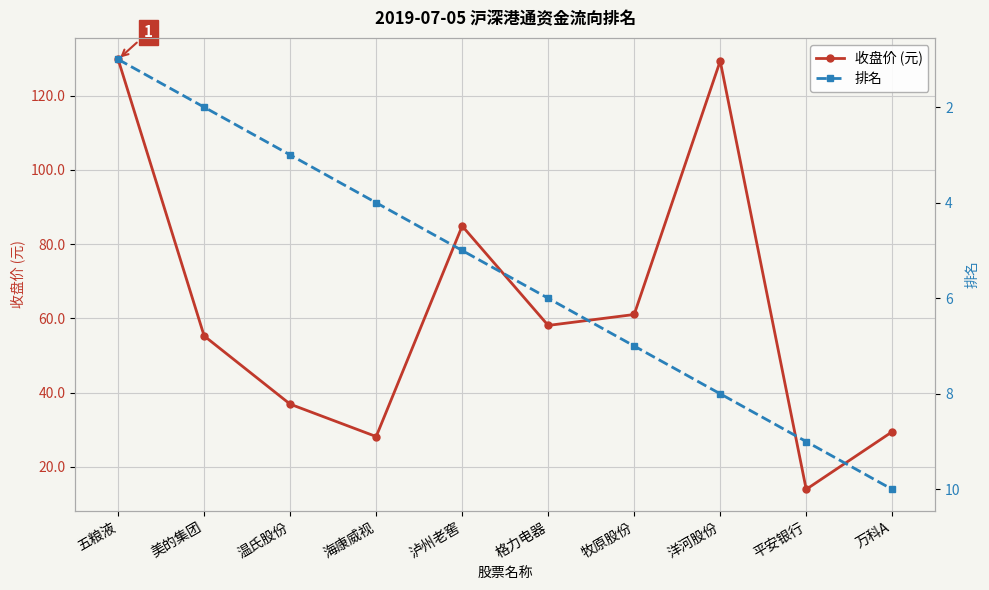

How many values in the 收盘价 (元) series are below 58?

5